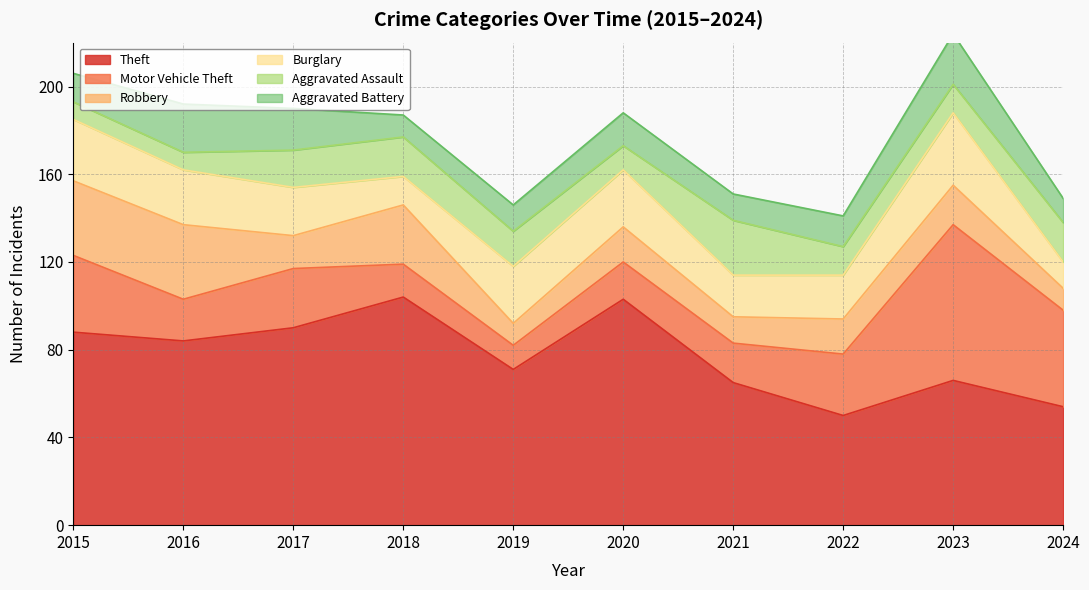

Which series has the widest spread of values?

Motor Vehicle Theft